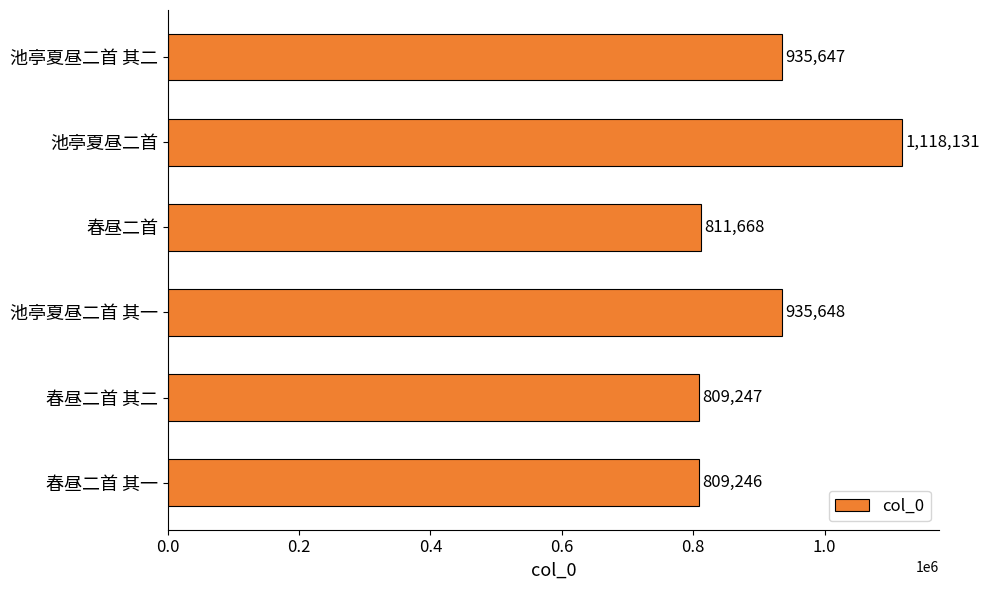

List the labels in order of value, smallest first.

春昼二首 其一, 春昼二首 其二, 春昼二首, 池亭夏昼二首 其二, 池亭夏昼二首 其一, 池亭夏昼二首